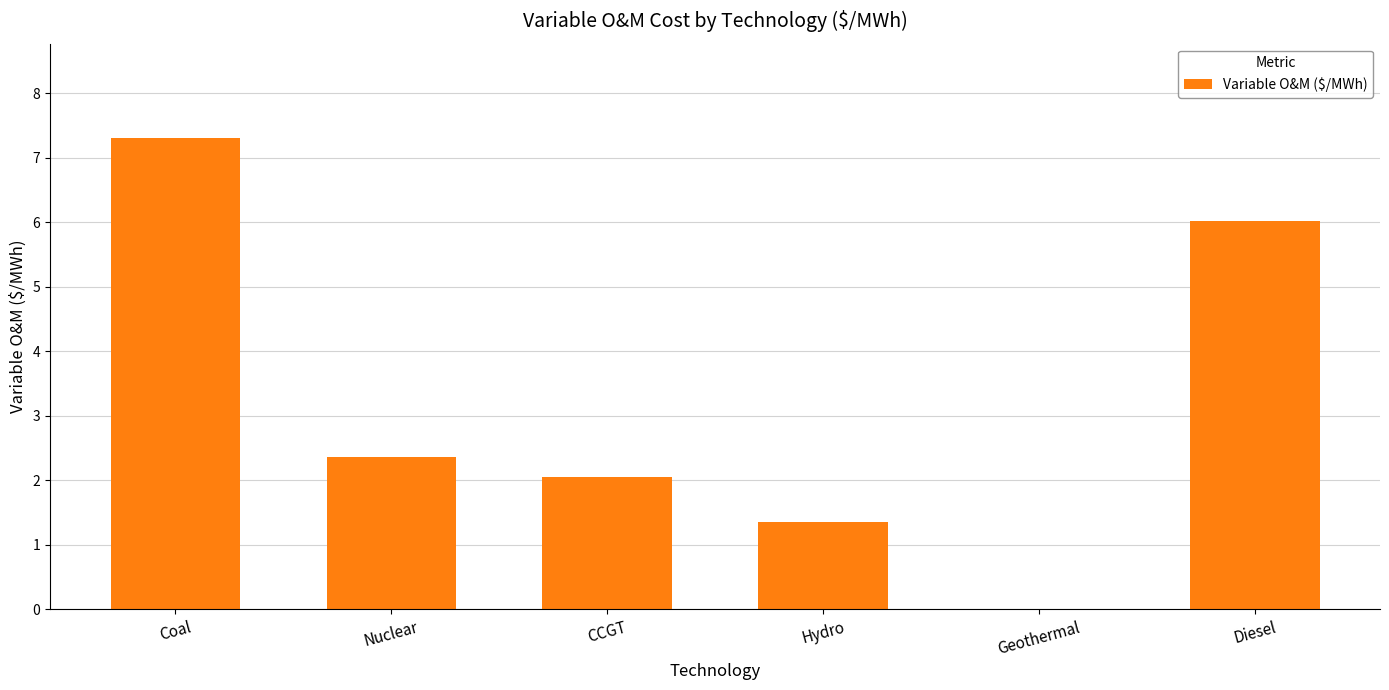

What is the sum of all values?

19.1